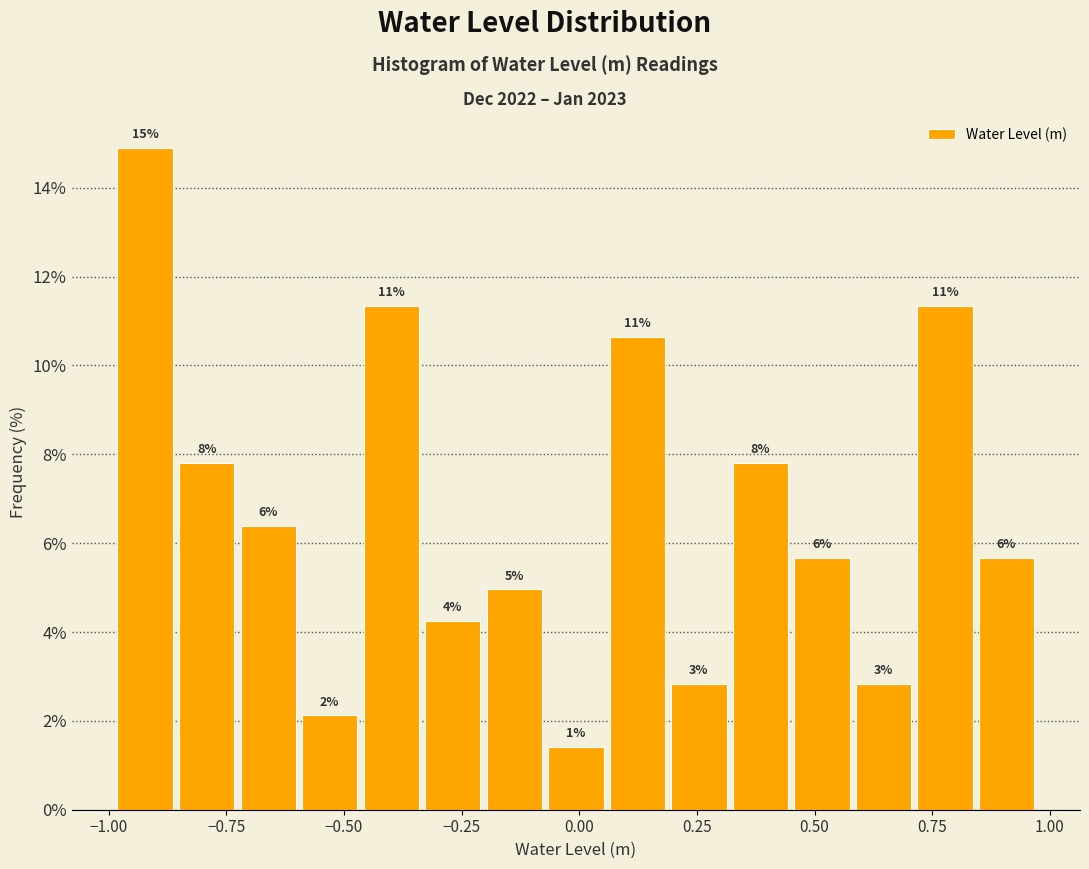

Read against the x-axis, roughly where is the centre of the tallest bar?

-0.90